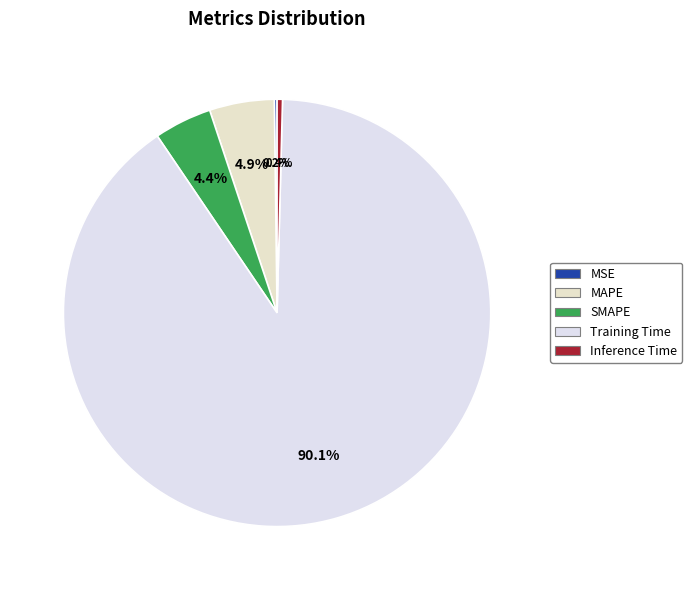

Is it true that MAPE is 1% of the pie?

False